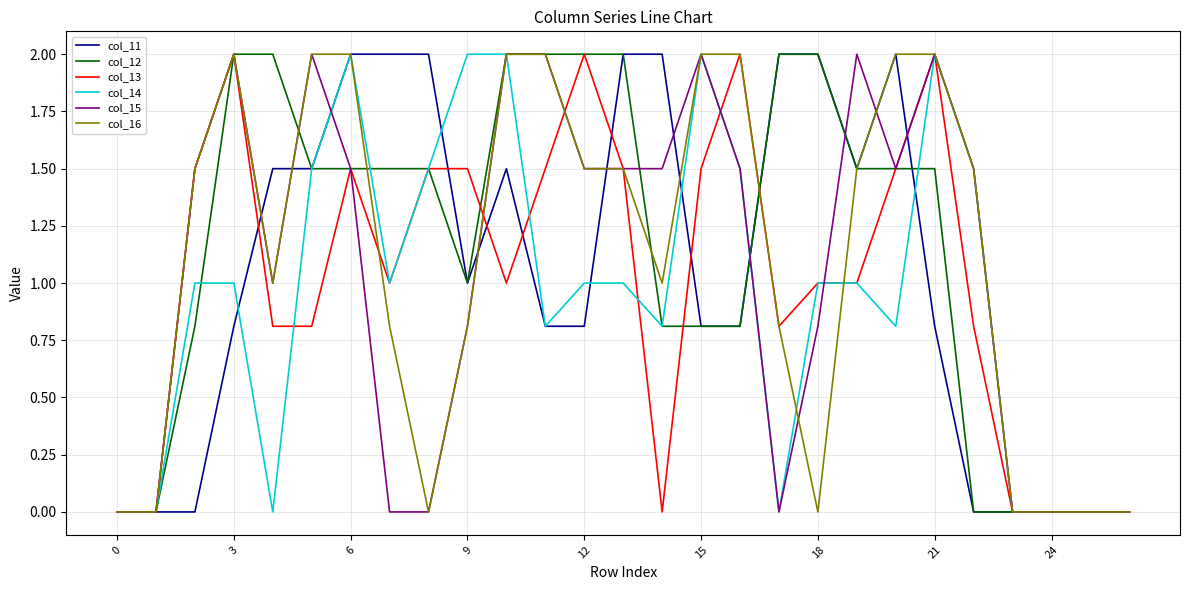

What is the highest value of the col_15 series?

2.0